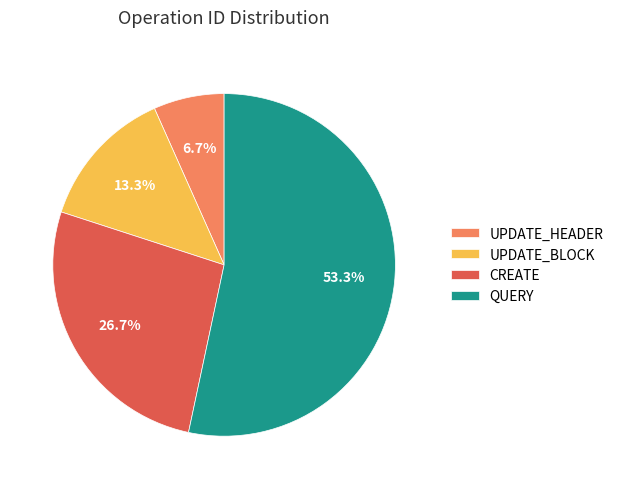

Rank the categories by value from lowest to highest.

UPDATE_HEADER, UPDATE_BLOCK, CREATE, QUERY